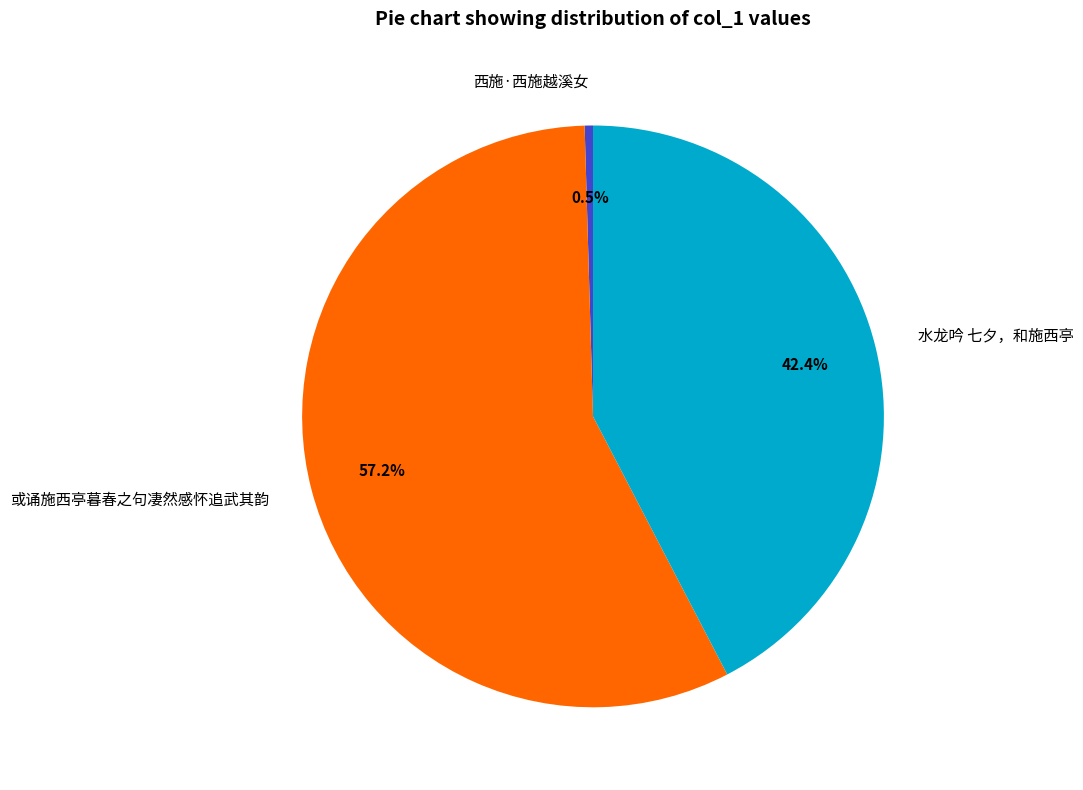

Count the number of slices in the pie.

3